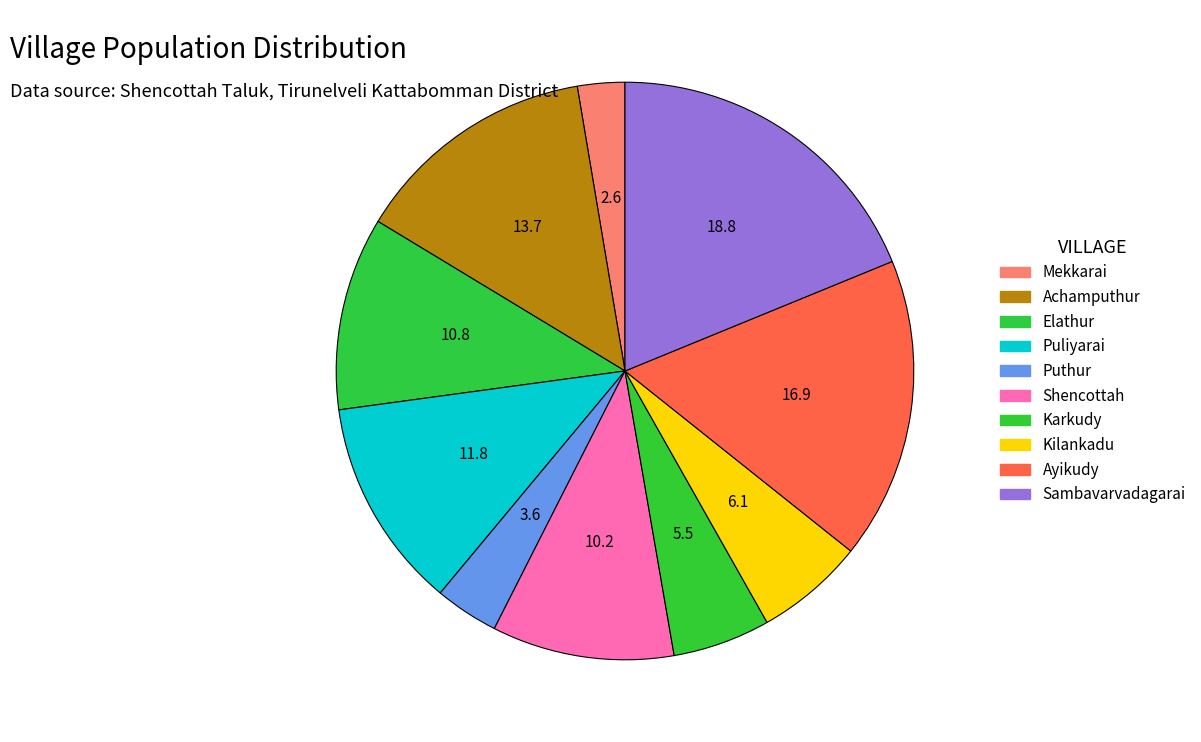

How many slices are in this pie chart?

10